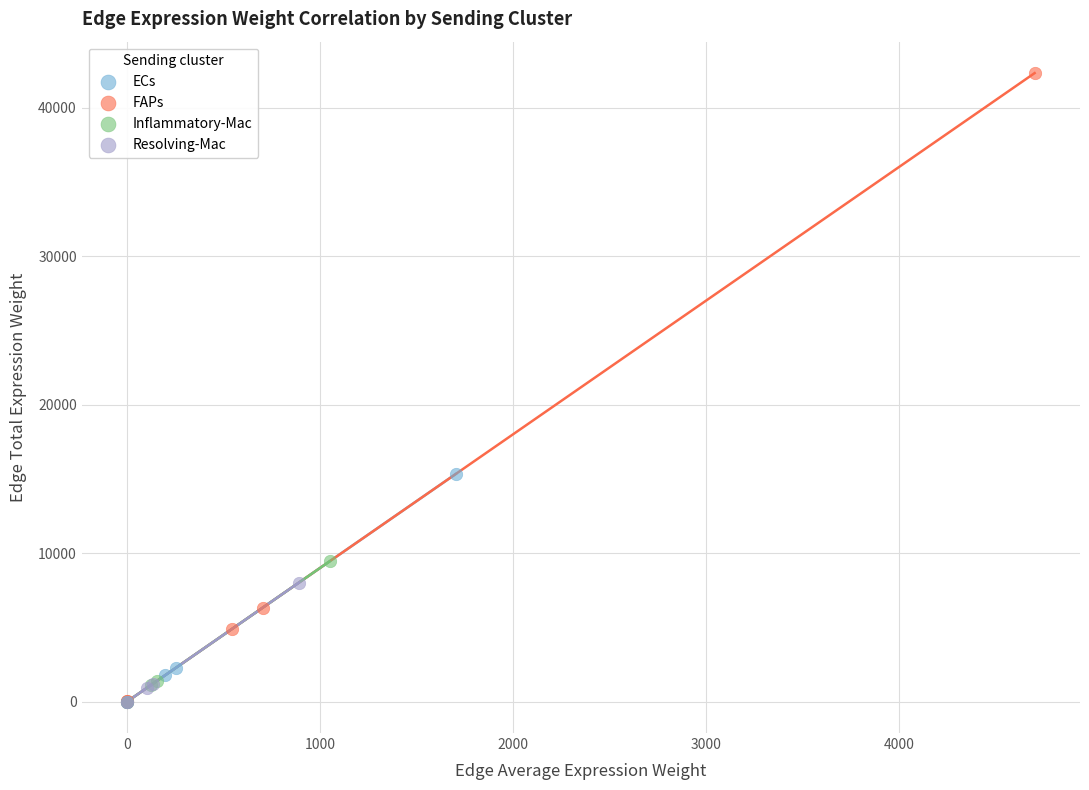

Which series has the largest Y range (max minus min)?

FAPs